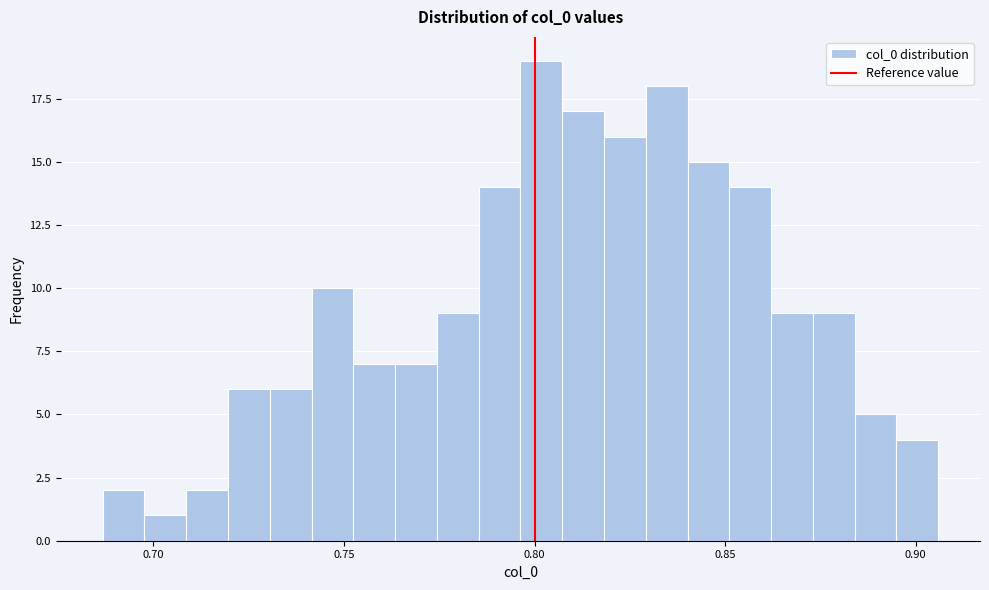

Read against the x-axis, roughly where is the centre of the tallest bar?

0.800